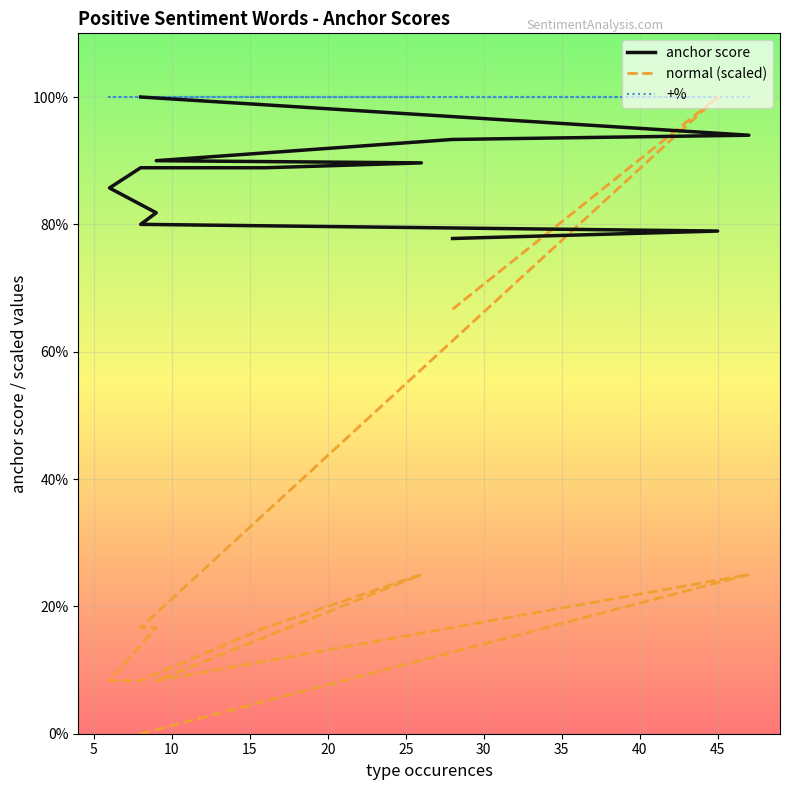

What is the label of the 6th point from the left?

25